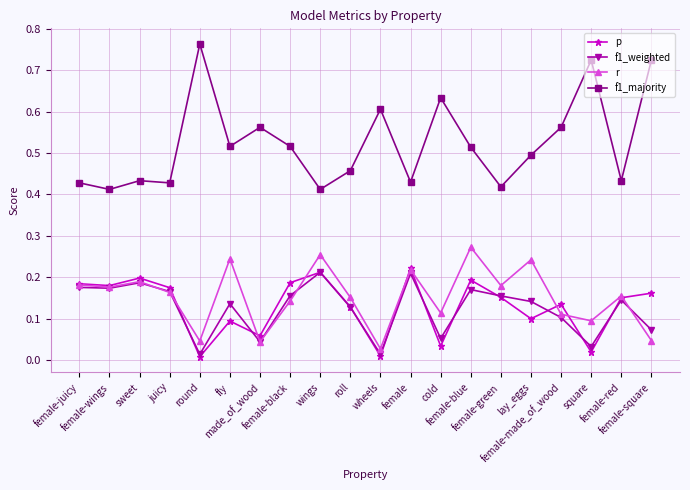

What are all the series names shown in the legend?

p, f1_weighted, r, f1_majority